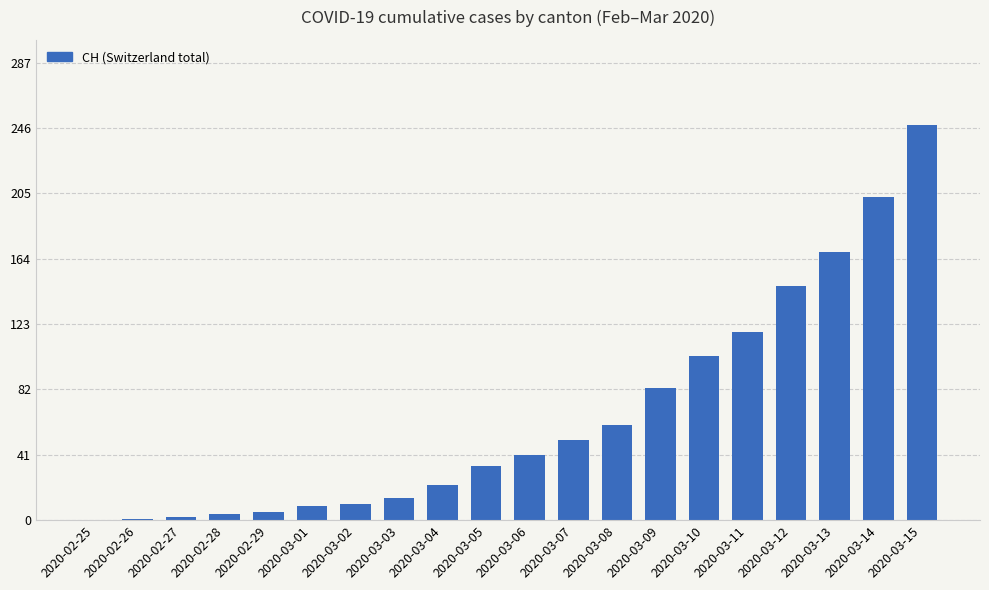

What is the maximum value shown in the chart?

248